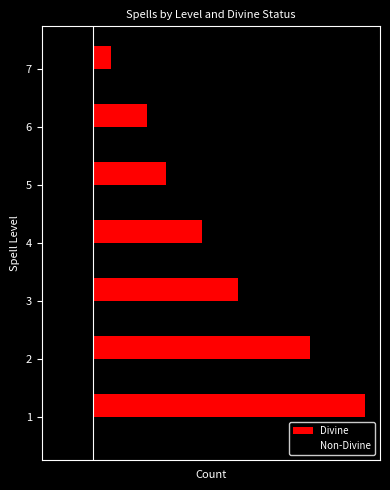

What is the difference between the second highest and second lowest values in the Divine series?

9